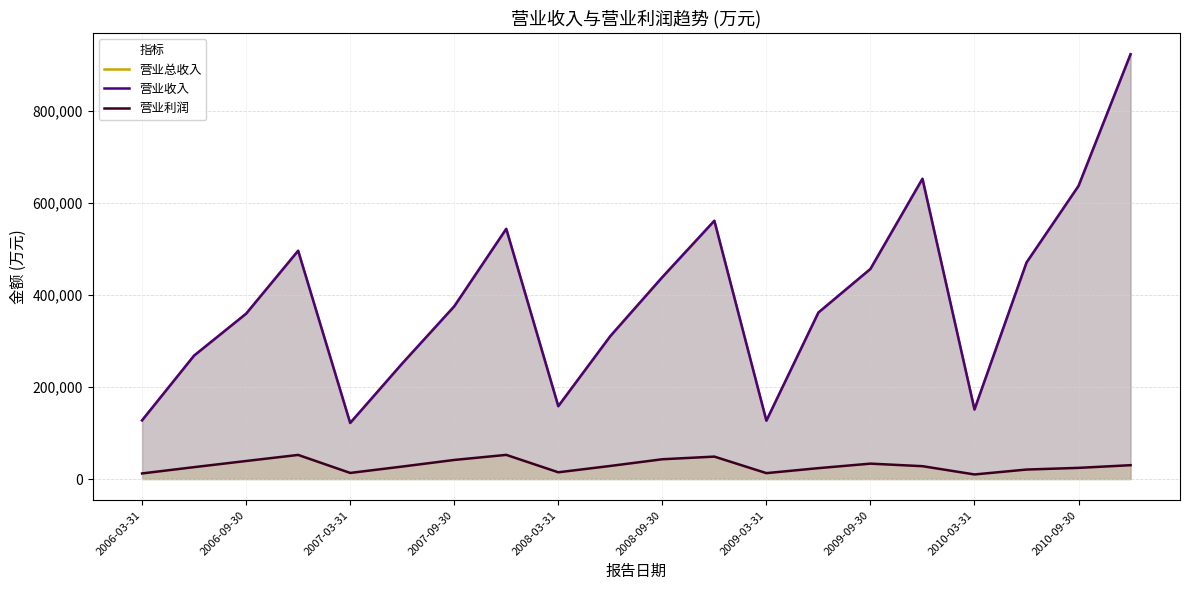

How many data points does each series have?

20